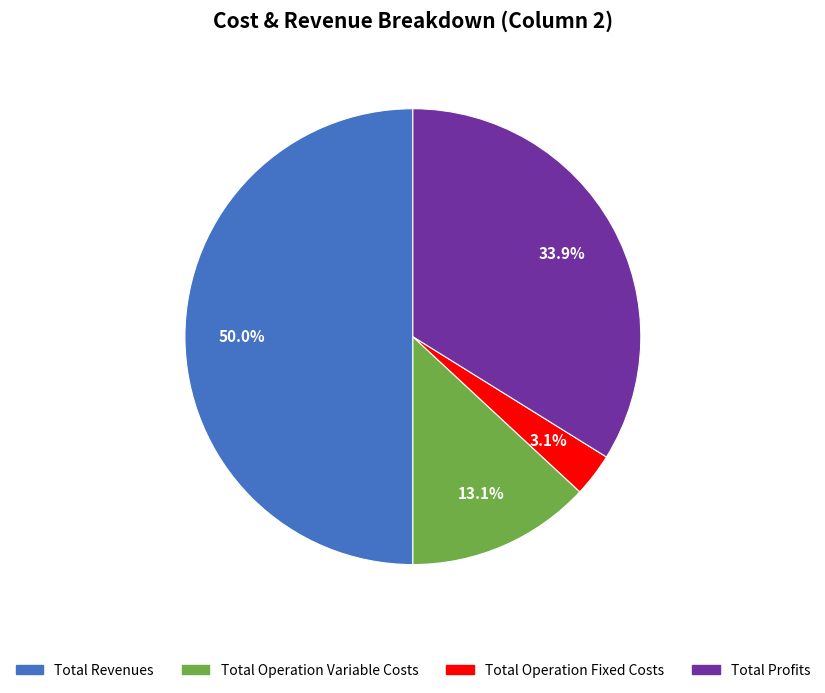

How many segments does this pie chart have?

4